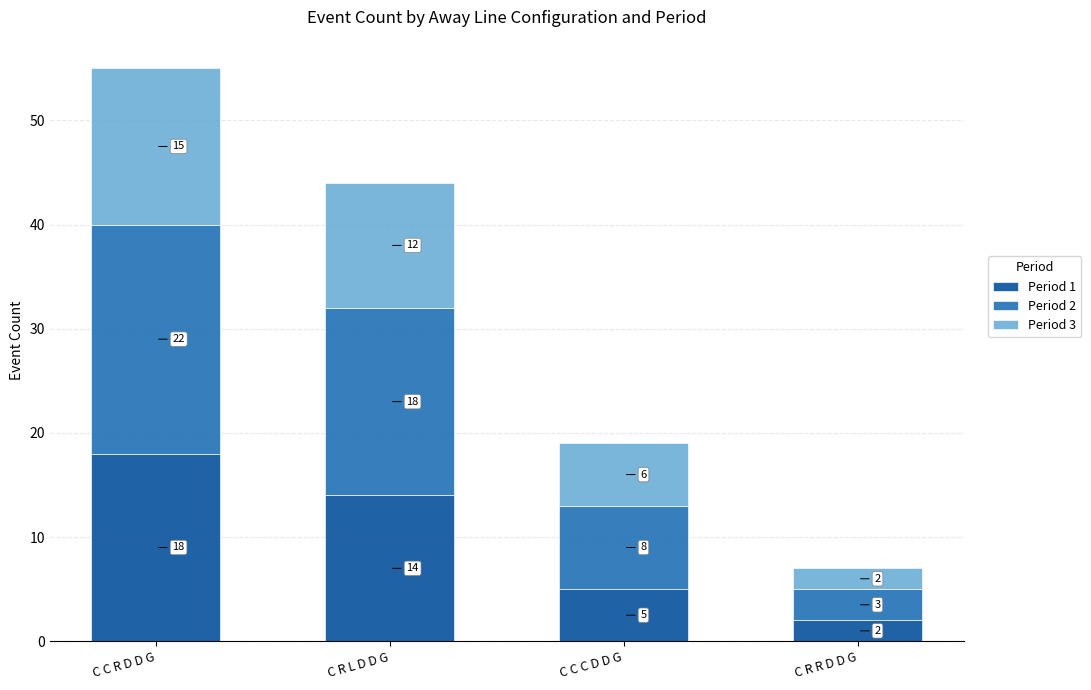

At which label does Period 1 reach its minimum?

C R R D D G